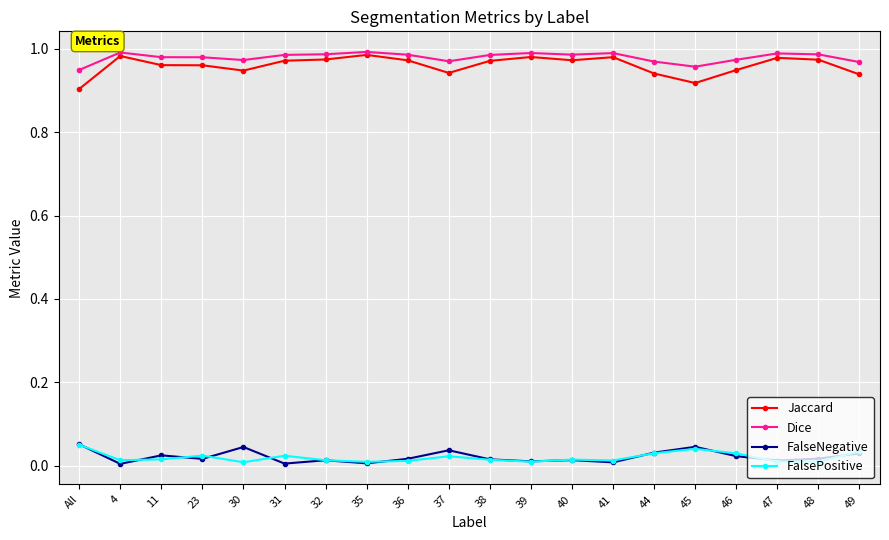

Is the value of FalsePositive at 23 greater than the value of Jaccard at 4?

No